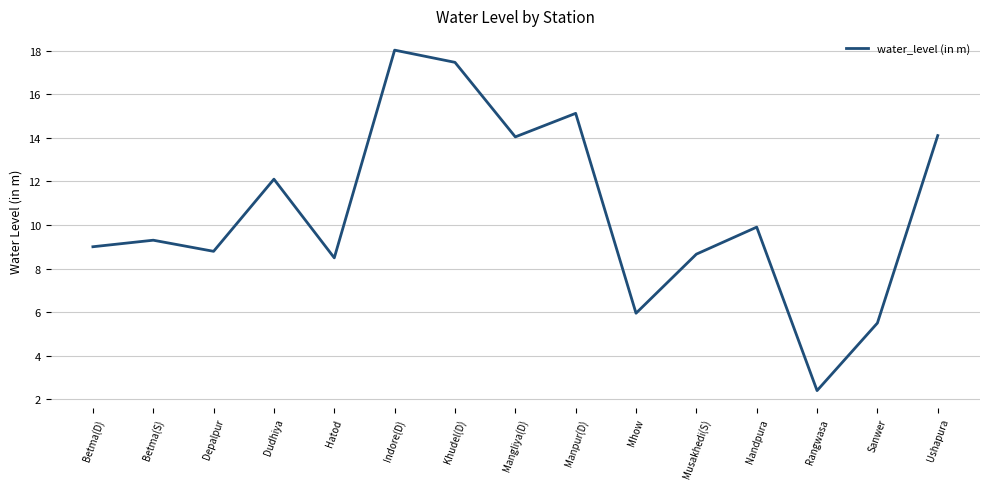

Which category has the highest value across all series?

Indore(D)